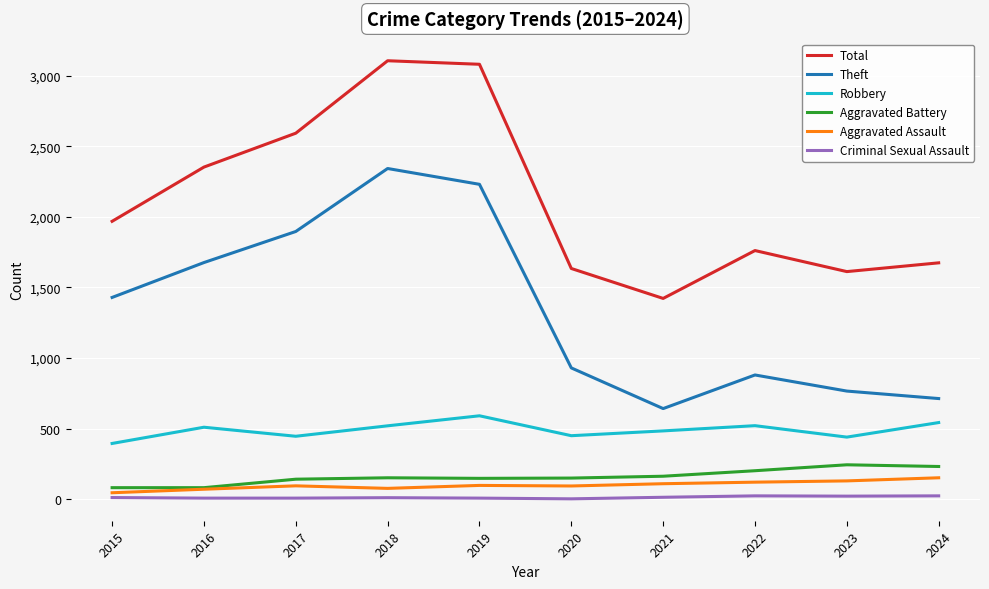

Which category has the lowest value in the Theft series?

2021